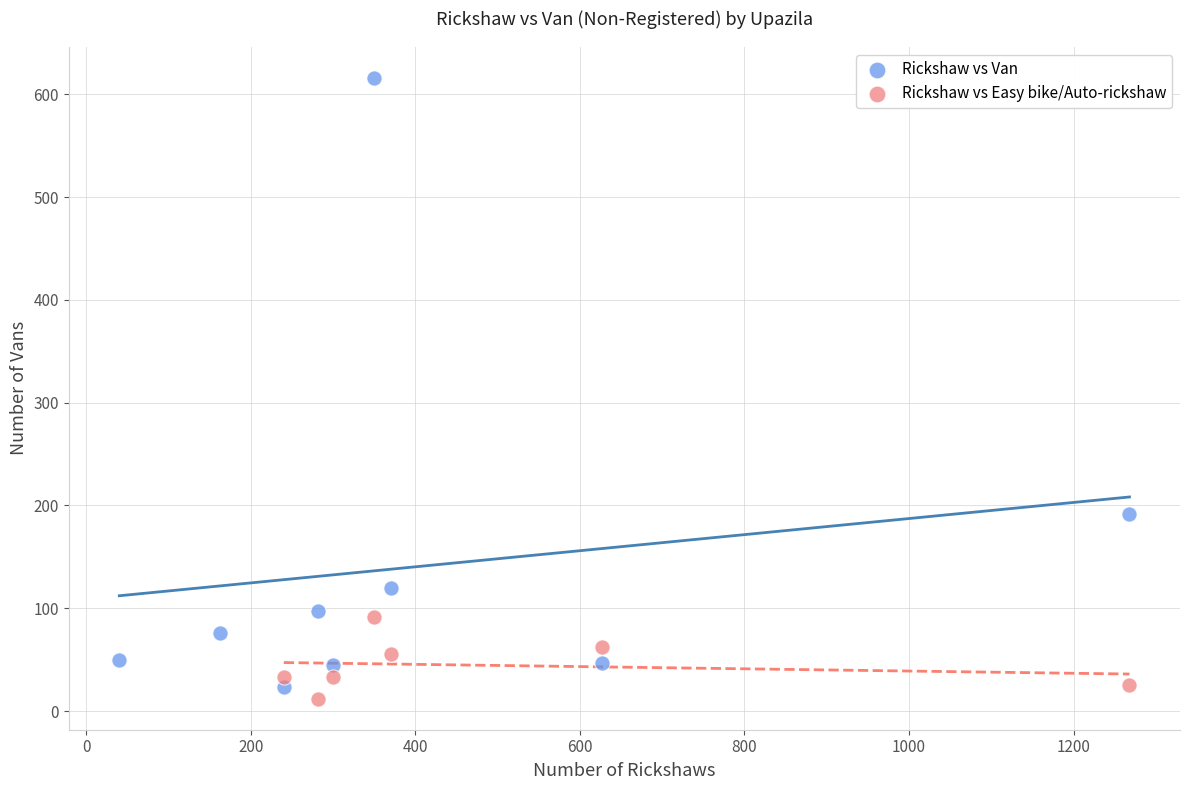

Which series reaches the maximum Y coordinate?

Rickshaw vs Van